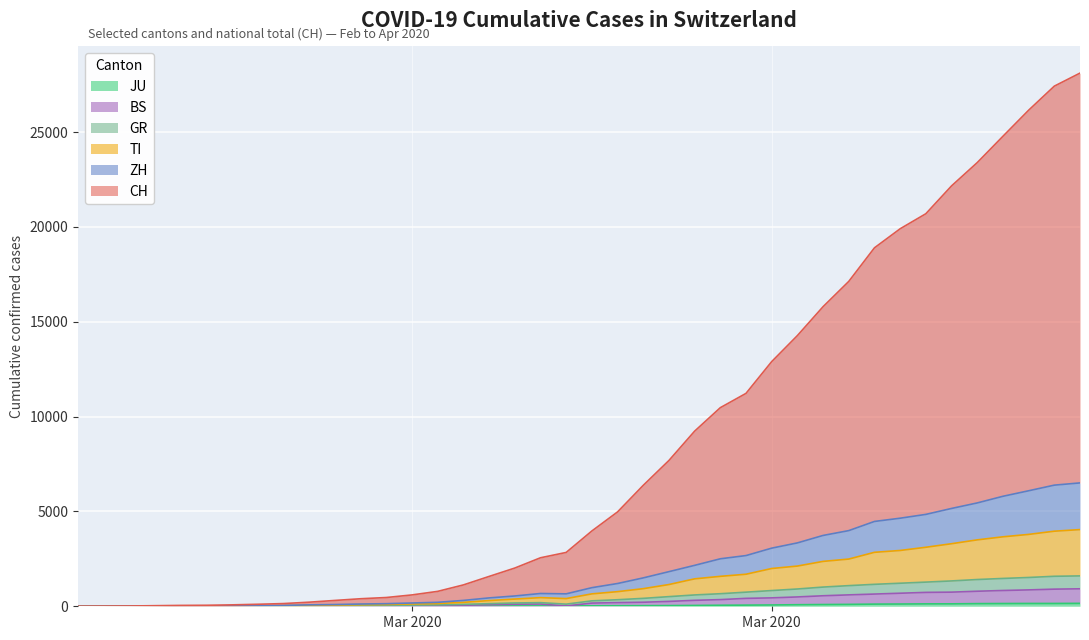

At which label does GR first exceed 286?

2020-03-17